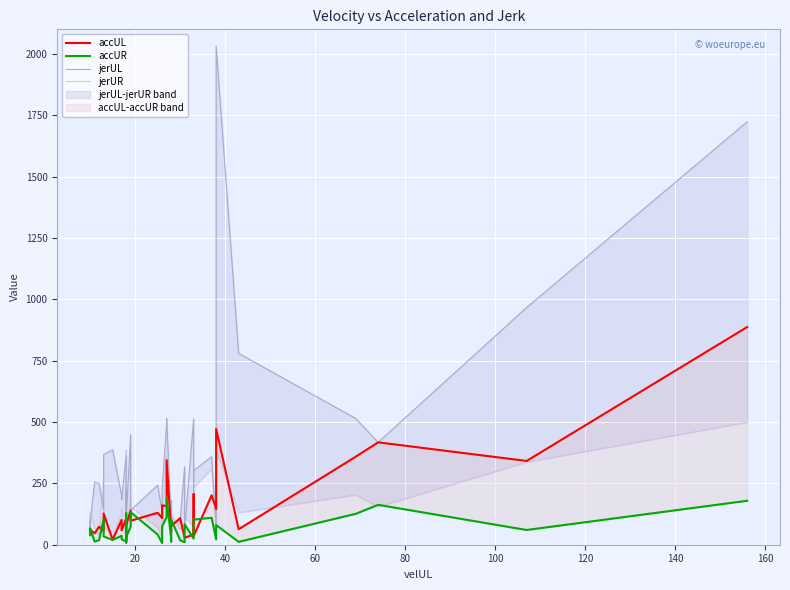

True or false: accUR and jerUR intersect in this chart.

True